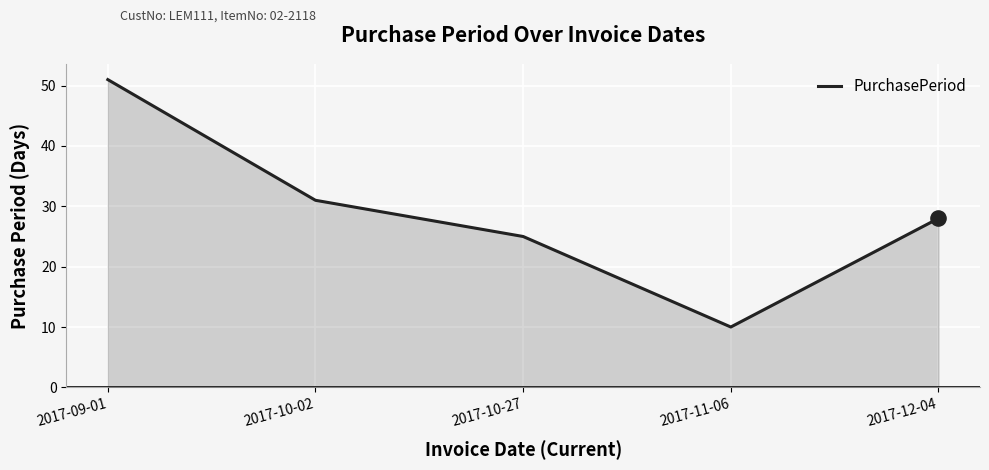

Approximately how many times larger is the value at 2017-10-27 compared to 2017-10-02?

0.8